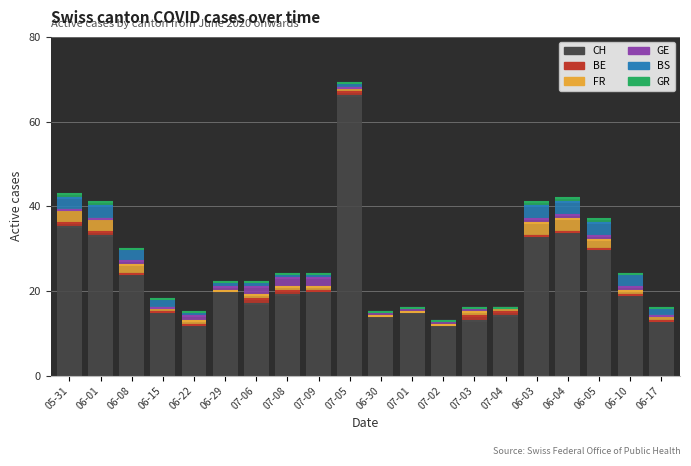

At which category is the sum across all series the highest?

07-05